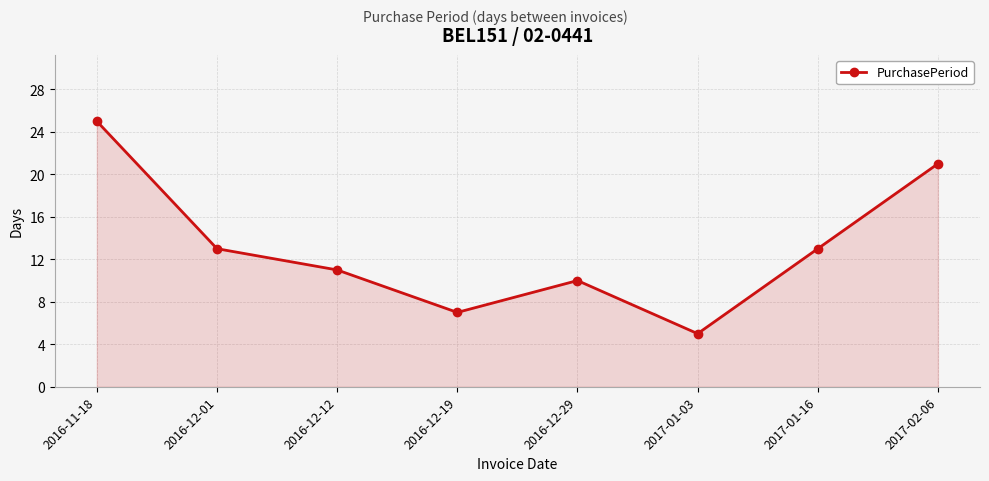

Read the value at 2017-01-16, to the nearest 5.

15